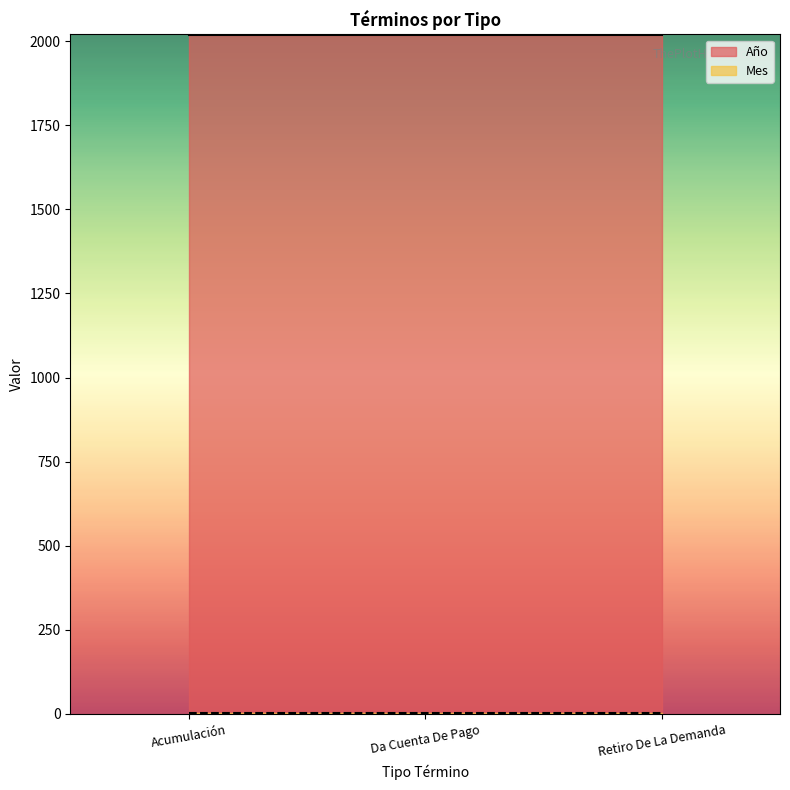

What is the average value of the Mes series?

2